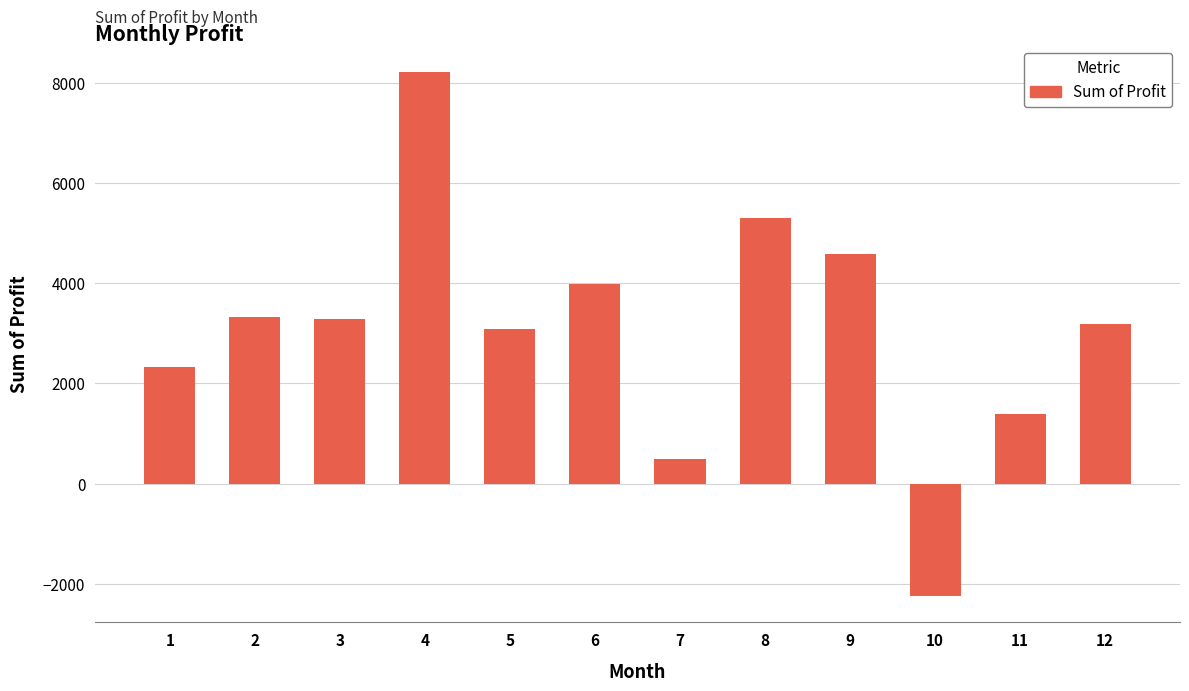

What is the value of the 4th bar from the left?

8219